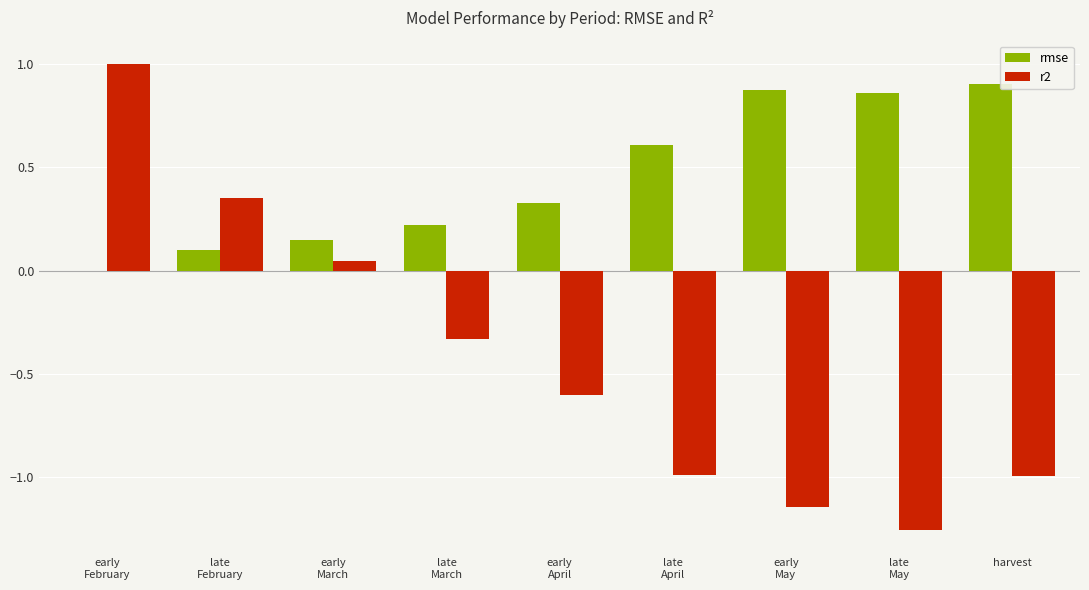

What are all the series names shown in the legend?

rmse, r2